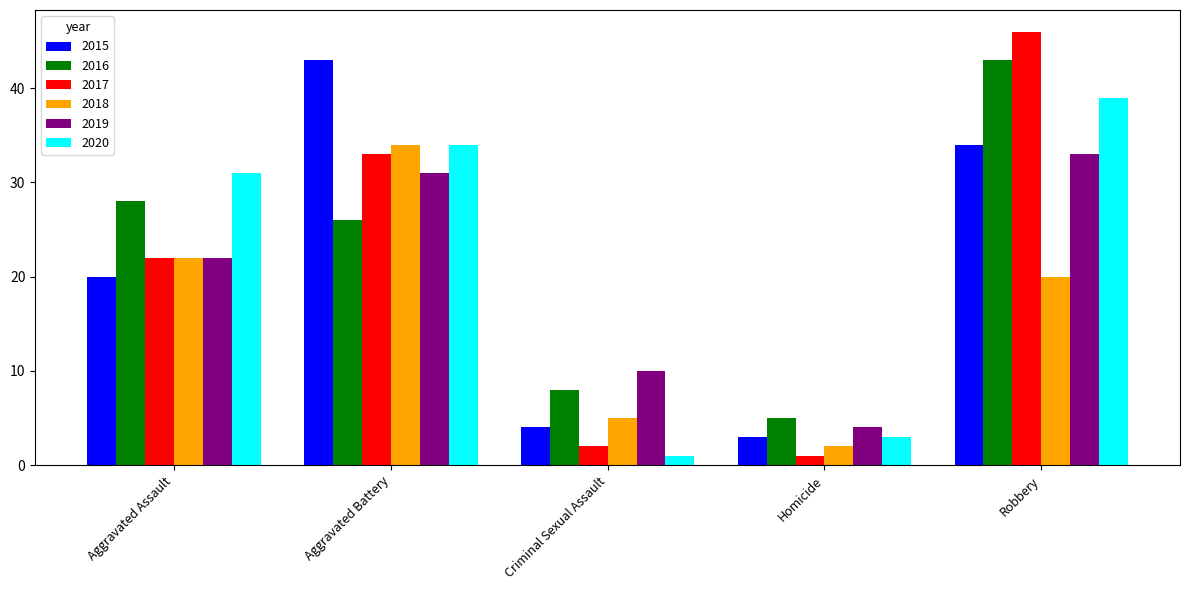

What is the sum of the 2016 values at Aggravated Battery and Robbery?

69